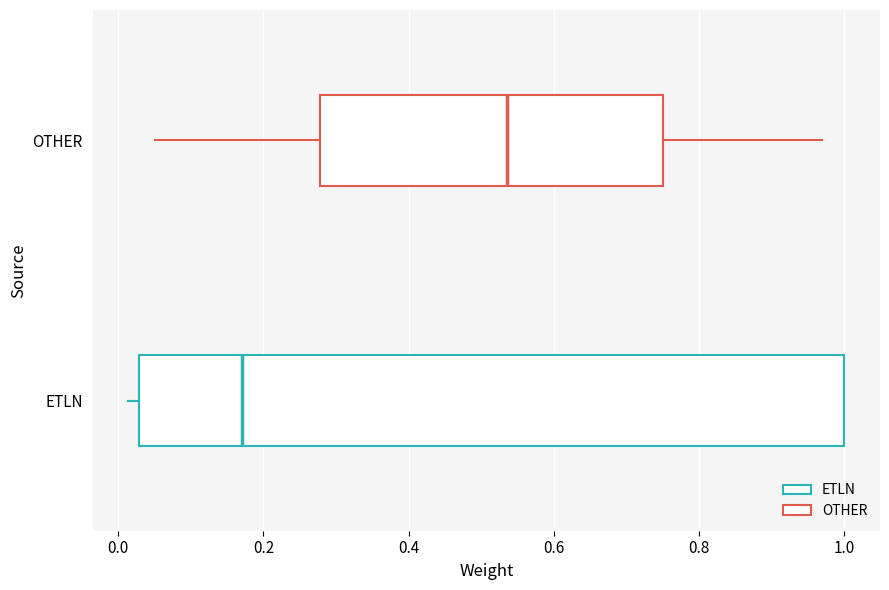

Reading bottom to top, read every box against the x-axis: the position of its median line, the range the box covers, and the ends of its whiskers. The values are not printed on the chart, so give them approximately, as read against the axis.

ETLN: median 0.18, box 0.02 to 1.00, whiskers 0.02 (just left of the box's left edge) to 1.00
OTHER: median 0.54, box 0.28 to 0.76, whiskers 0.06 to 0.98